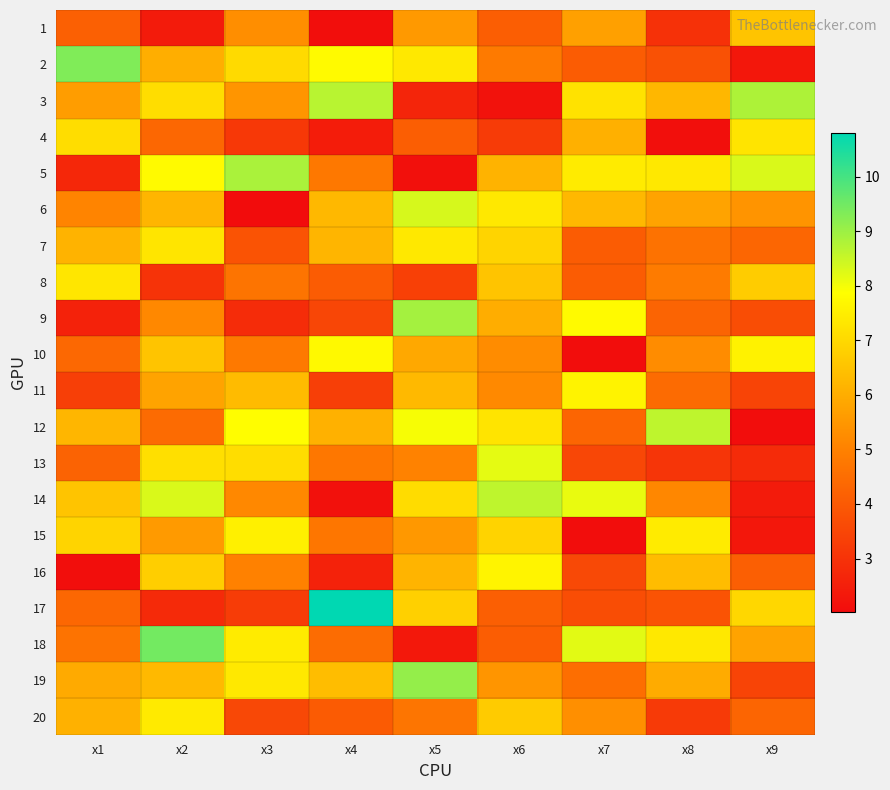

What is the maximum value shown in the chart?

10.8